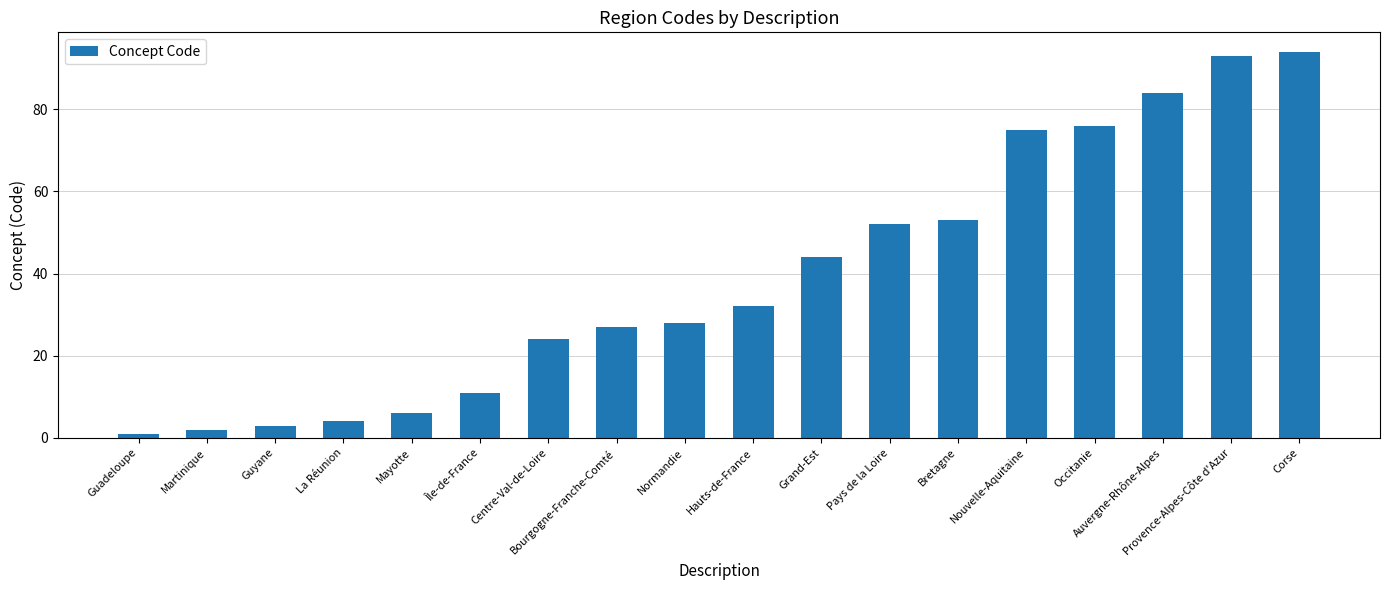

At which category does the chart reach its minimum across all series?

Guadeloupe